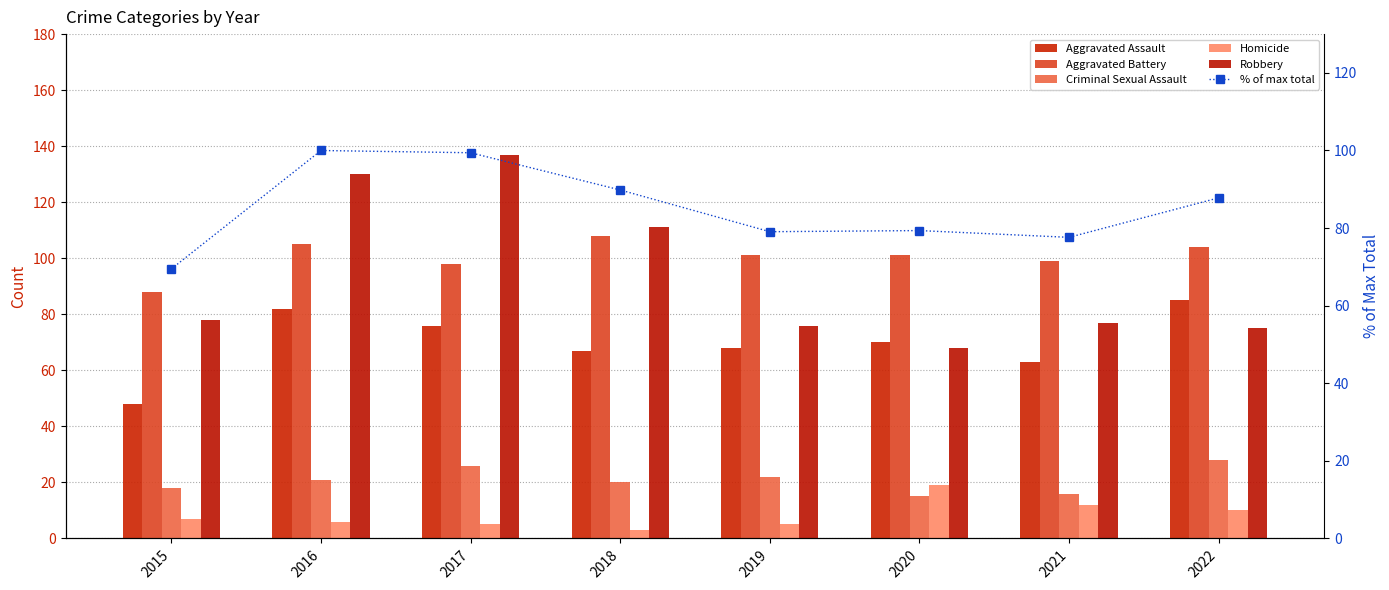

Reading right to left, list all the values displayed in this chart.

Aggravated Assault: 85.0	63.0	70.0	68.0	67.0	76.0	82.0	48.0
Aggravated Battery: 104.0	99.0	101.0	101.0	108.0	98.0	105.0	88.0
Criminal Sexual Assault: 28.0	16.0	15.0	22.0	20.0	26.0	21.0	18.0
Homicide: 10.0	12.0	19.0	5.0	3.0	5.0	6.0	7.0
Robbery: 75.0	77.0	68.0	76.0	111.0	137.0	130.0	78.0
% of max total: 87.8	77.6	79.4	79.1	89.8	99.4	100.0	69.5